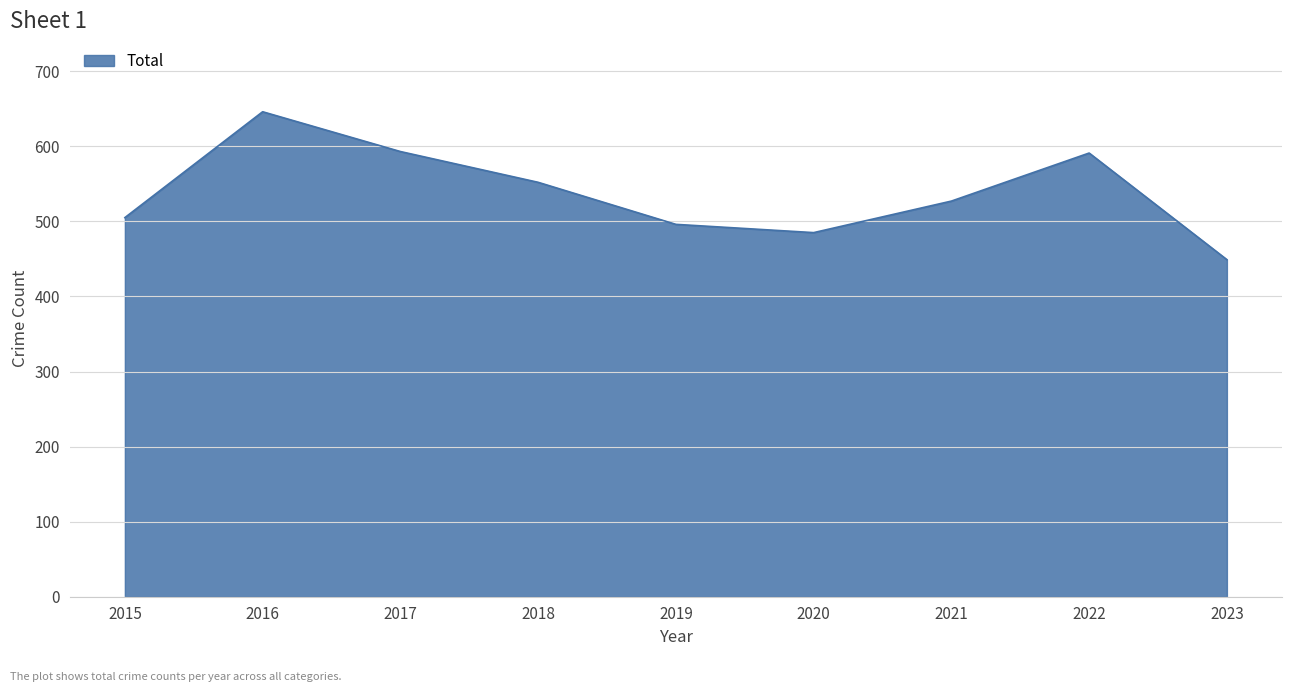

What is the difference between the maximum and minimum values?

197